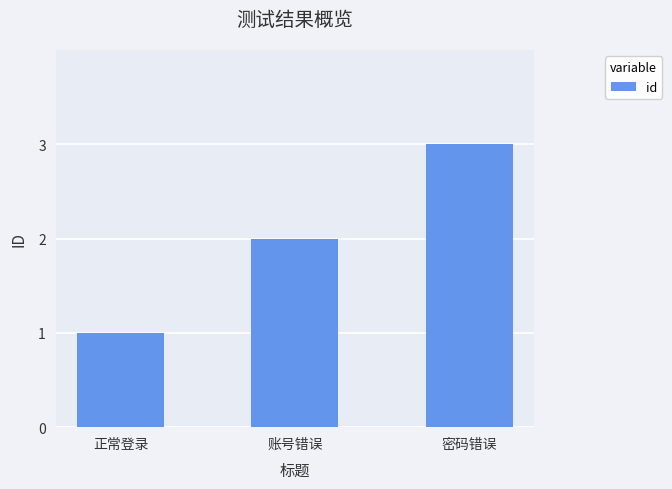

Are the bars horizontal?

No